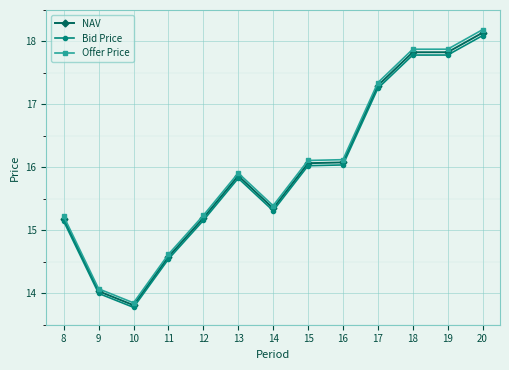

What are all the series names shown in the legend?

NAV, Bid Price, Offer Price